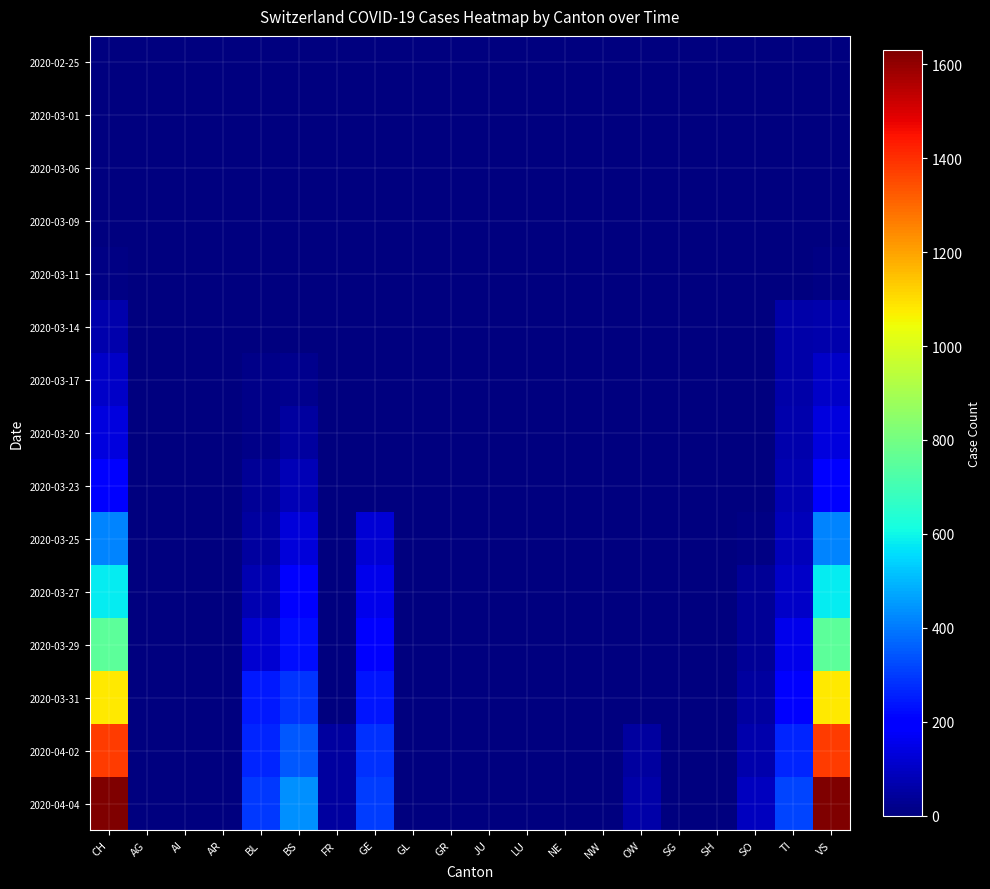

Reading right to left, extract all data points from this chart.

2020-02-25: VS=0	TI=0	SO=0	SH=0	SG=0	OW=0	NW=0	NE=0	LU=0	JU=0	GR=0	GL=0	GE=0	FR=0	BS=0	BL=0	AR=0	AI=0	AG=0	CH=0
2020-03-01: VS=0	TI=0	SO=0	SH=0	SG=0	OW=0	NW=0	NE=0	LU=0	JU=0	GR=0	GL=0	GE=0	FR=0	BS=0	BL=0	AR=0	AI=0	AG=0	CH=0
2020-03-06: VS=1	TI=0	SO=0	SH=0	SG=0	OW=0	NW=0	NE=0	LU=0	JU=0	GR=0	GL=0	GE=0	FR=0	BS=0	BL=0	AR=0	AI=0	AG=0	CH=1
2020-03-09: VS=3	TI=0	SO=0	SH=0	SG=0	OW=0	NW=0	NE=0	LU=0	JU=0	GR=0	GL=0	GE=0	FR=0	BS=0	BL=1	AR=0	AI=0	AG=0	CH=3
2020-03-11: VS=8	TI=0	SO=0	SH=0	SG=0	OW=0	NW=0	NE=0	LU=0	JU=0	GR=0	GL=0	GE=0	FR=0	BS=4	BL=2	AR=0	AI=0	AG=2	CH=8
2020-03-14: VS=70	TI=61	SO=0	SH=0	SG=0	OW=0	NW=0	NE=0	LU=0	JU=0	GR=0	GL=0	GE=0	FR=0	BS=4	BL=2	AR=0	AI=0	AG=0	CH=70
2020-03-17: VS=105	TI=62	SO=0	SH=0	SG=0	OW=0	NW=0	NE=0	LU=0	JU=0	GR=0	GL=0	GE=0	FR=0	BS=25	BL=13	AR=0	AI=0	AG=4	CH=105
2020-03-20: VS=140	TI=67	SO=0	SH=0	SG=0	OW=0	NW=0	NE=0	LU=0	JU=0	GR=0	GL=0	GE=0	FR=0	BS=46	BL=18	AR=0	AI=0	AG=0	CH=140
2020-03-23: VS=194	TI=71	SO=0	SH=0	SG=0	OW=0	NW=0	NE=0	LU=0	JU=0	GR=0	GL=0	GE=0	FR=0	BS=78	BL=35	AR=0	AI=0	AG=0	CH=194
2020-03-25: VS=414	TI=85	SO=10	SH=0	SG=0	OW=0	NW=0	NE=0	LU=0	JU=0	GR=0	GL=0	GE=122	FR=0	BS=128	BL=46	AR=0	AI=0	AG=0	CH=414
2020-03-27: VS=584	TI=107	SO=32	SH=0	SG=0	OW=0	NW=0	NE=0	LU=0	JU=0	GR=0	GL=0	GE=153	FR=0	BS=191	BL=76	AR=0	AI=0	AG=0	CH=584
2020-03-29: VS=752	TI=155	SO=33	SH=0	SG=0	OW=0	NW=0	NE=0	LU=0	JU=0	GR=0	GL=0	GE=193	FR=0	BS=228	BL=115	AR=0	AI=0	AG=0	CH=752
2020-03-31: VS=1079	TI=202	SO=48	SH=0	SG=0	OW=0	NW=0	NE=0	LU=0	JU=0	GR=0	GL=0	GE=241	FR=0	BS=292	BL=242	AR=0	AI=0	AG=0	CH=1079
2020-04-02: VS=1376	TI=263	SO=65	SH=0	SG=0	OW=49	NW=0	NE=0	LU=0	JU=0	GR=0	GL=0	GE=283	FR=46	BS=350	BL=262	AR=0	AI=0	AG=0	CH=1376
2020-04-04: VS=1630	TI=314	SO=92	SH=0	SG=0	OW=62	NW=0	NE=0	LU=0	JU=0	GR=0	GL=0	GE=305	FR=49	BS=434	BL=298	AR=0	AI=0	AG=0	CH=1630